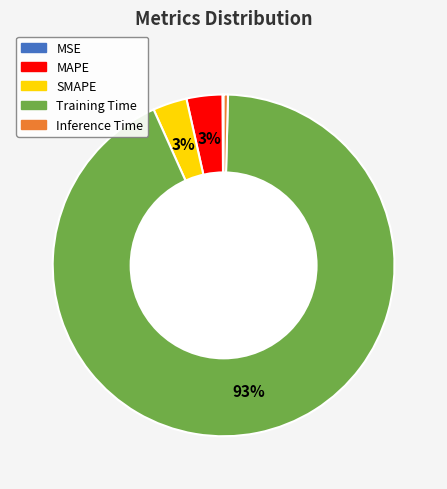

Which slice is the largest?

Training Time